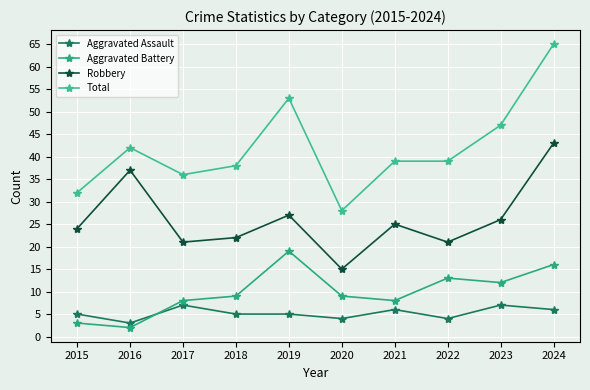

How many series are shown in this chart?

4